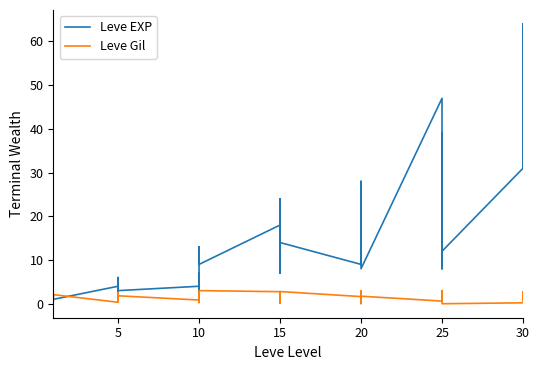

What is the maximum value for Leve EXP?

64.0